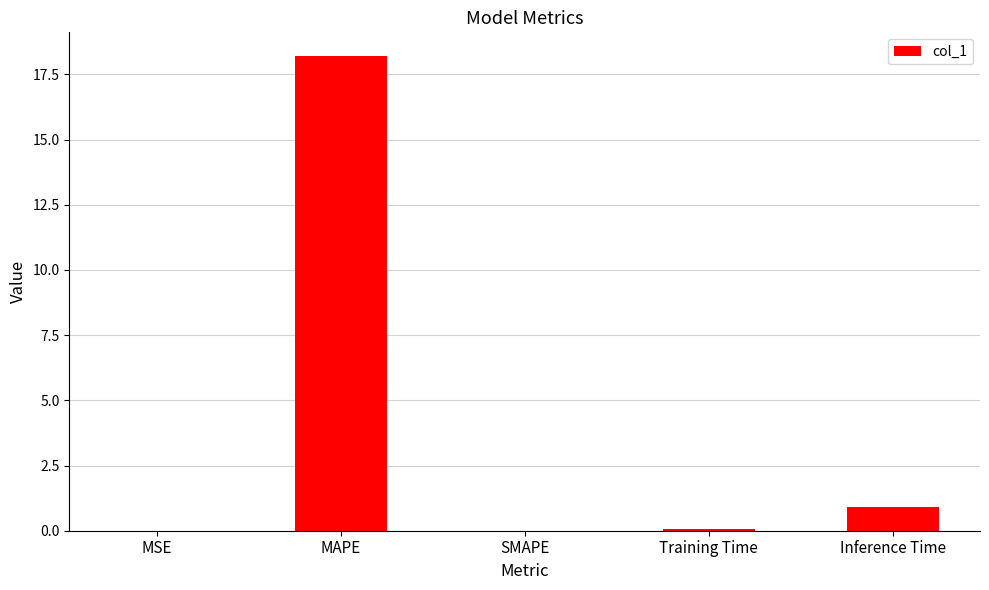

Between MAPE and SMAPE, which is larger?

MAPE